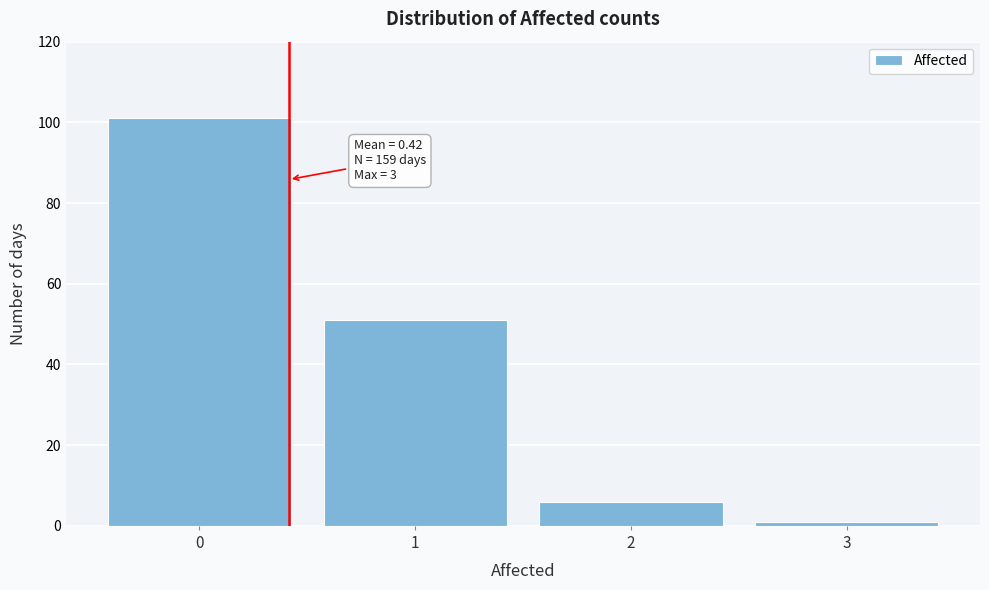

Reading right to left, what are all the values shown in this chart?

1	6	51	101